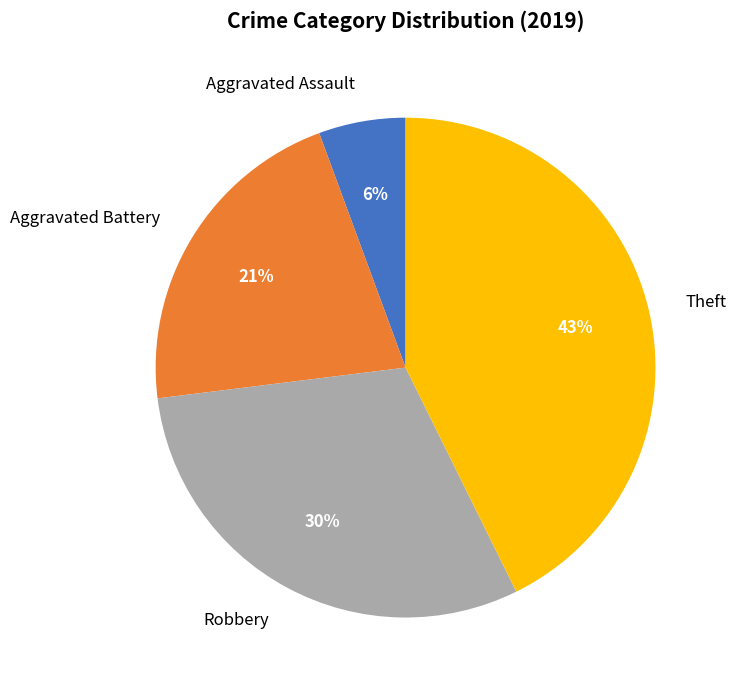

Combined, do Aggravated Assault and Aggravated Battery account for over 50%?

No